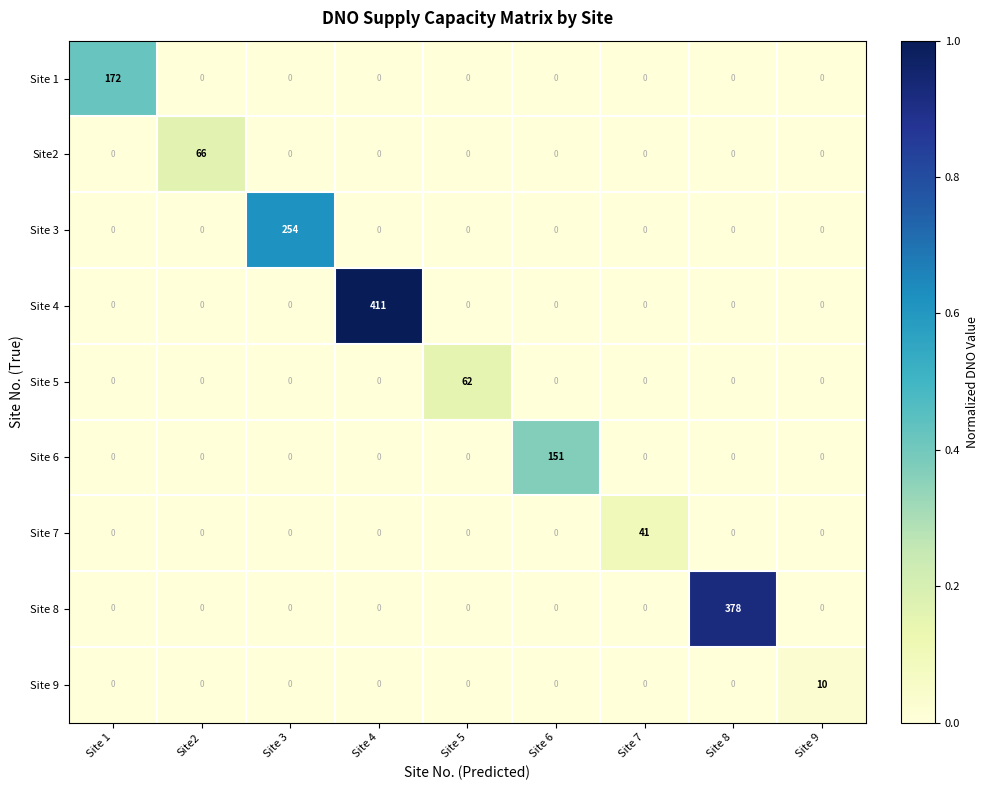

Is it true that Site2 equals 25 at Site 9?

False